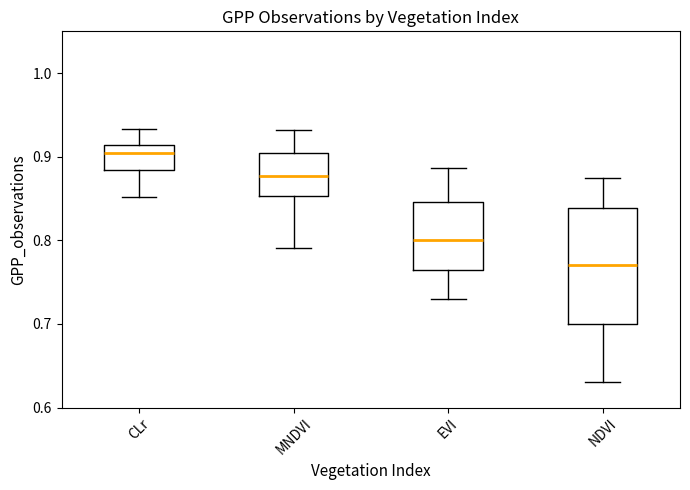

Reading left to right, read every box against the y-axis: the position of its median line, the range the box covers, and the ends of its whiskers. The values are not printed on the chart, so give them approximately, as read against the axis.

CLr: median 0.90, box 0.88 to 0.91, whiskers 0.85 to 0.93
MNDVI: median 0.88, box 0.85 to 0.90, whiskers 0.79 to 0.93
EVI: median 0.80, box 0.77 to 0.85, whiskers 0.73 to 0.89
NDVI: median 0.77, box 0.70 to 0.84, whiskers 0.63 to 0.88